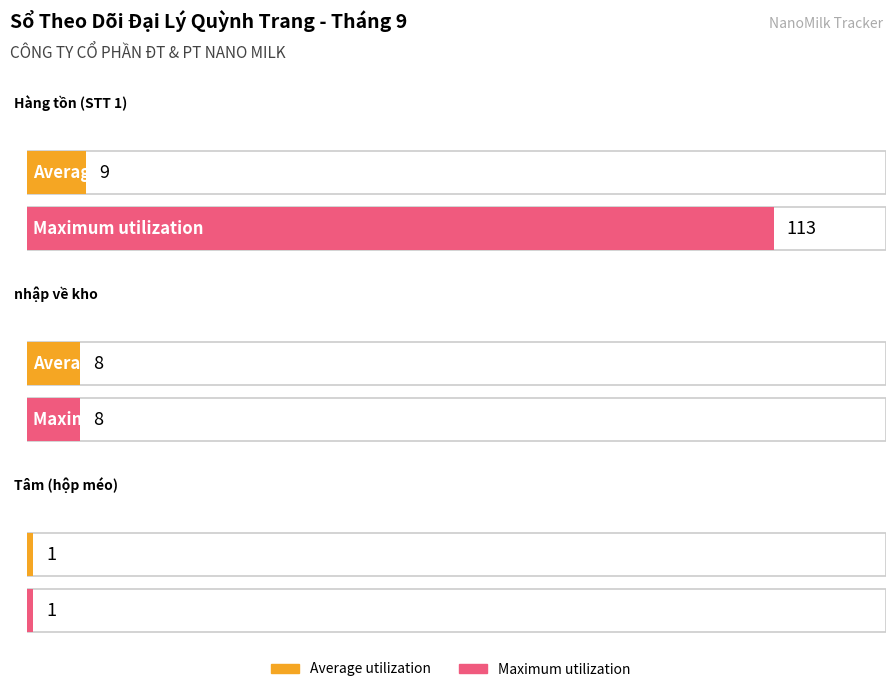

Which category has the lowest value in the Maximum utilization series?

Tâm (hộp méo)